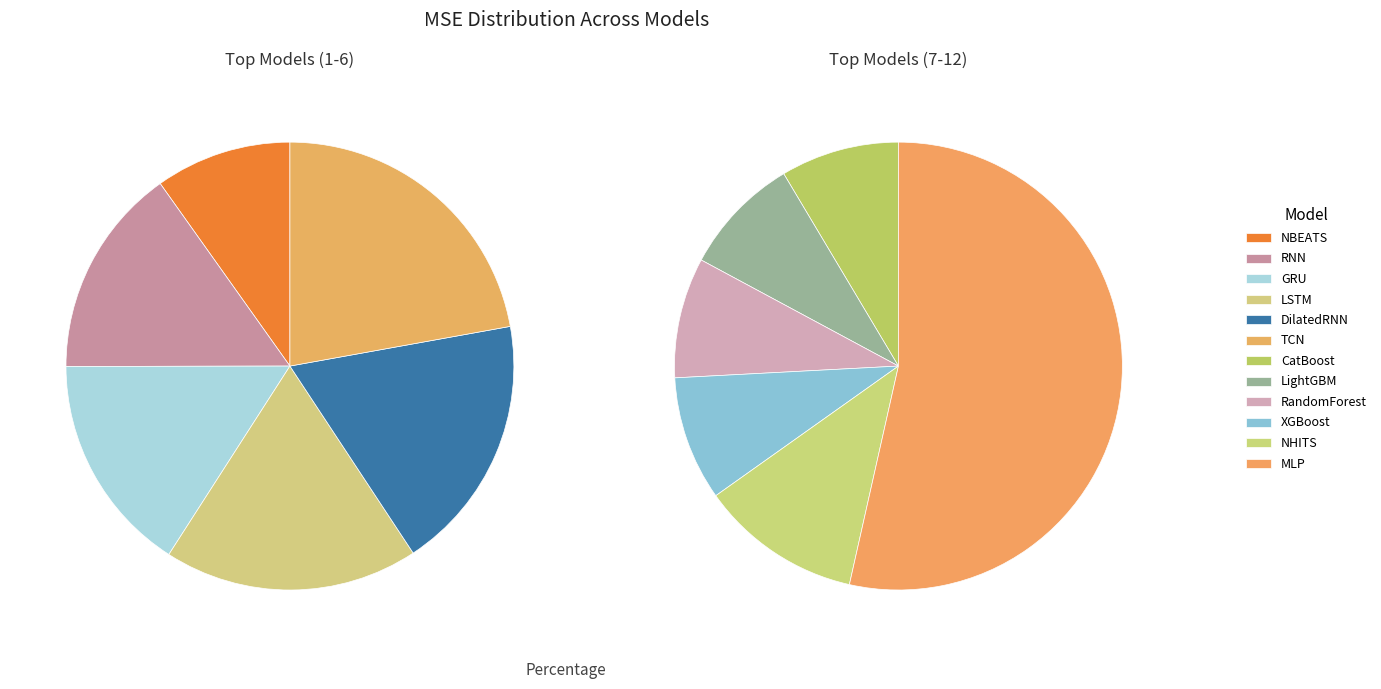

Does LightGBM account for over 50% of the chart?

No